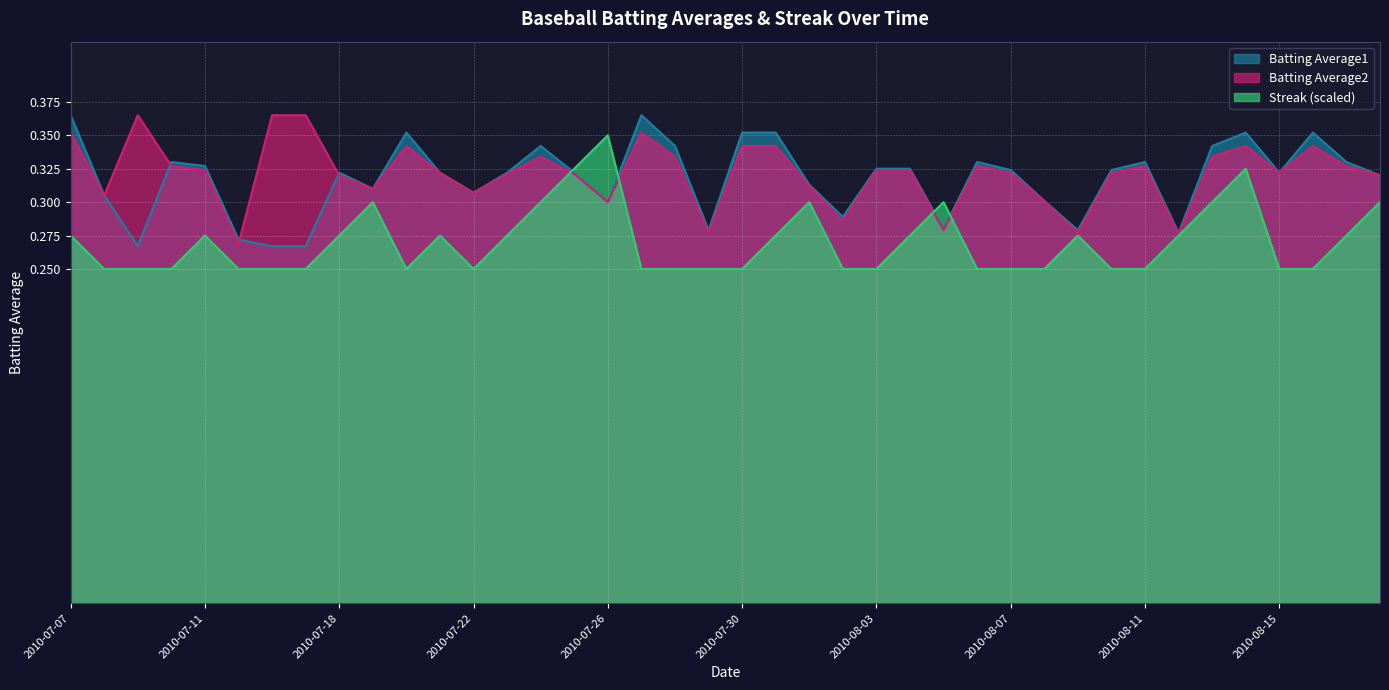

True or false: Batting Average1 has a value of 0.4 at 2010-07-20.

True